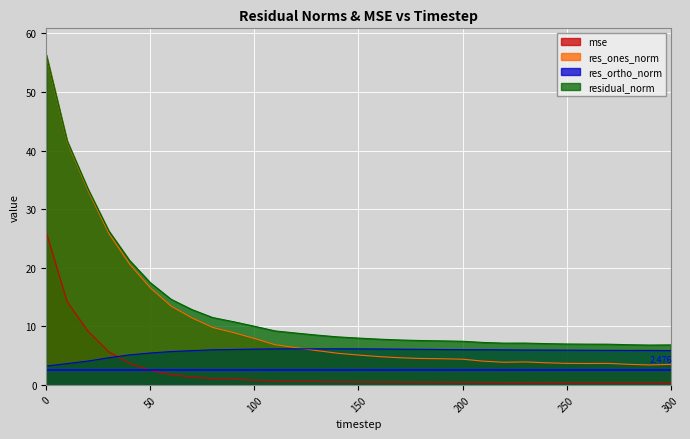

At which category does residual_norm reach its first local valley?

220